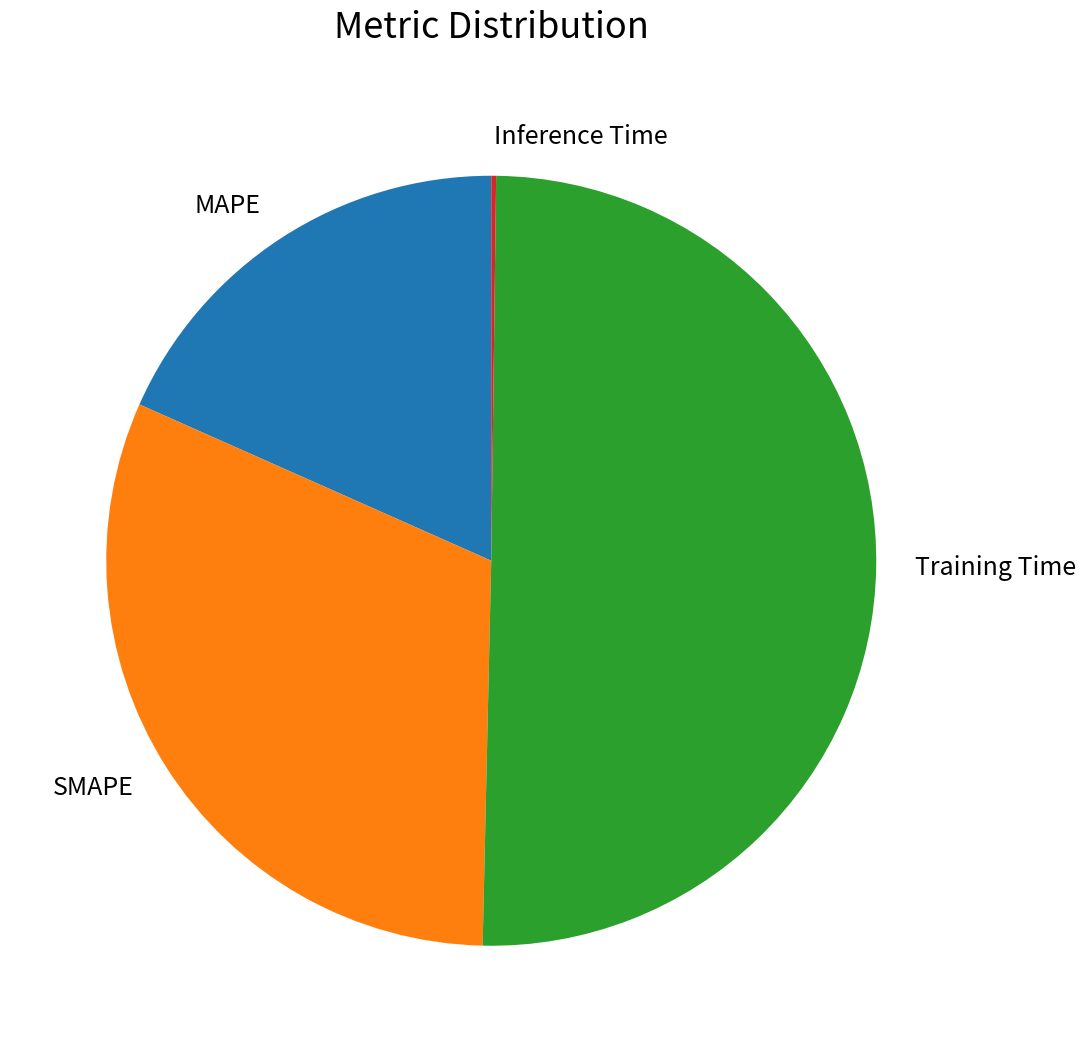

Combined, do Training Time and SMAPE account for over 50%?

Yes